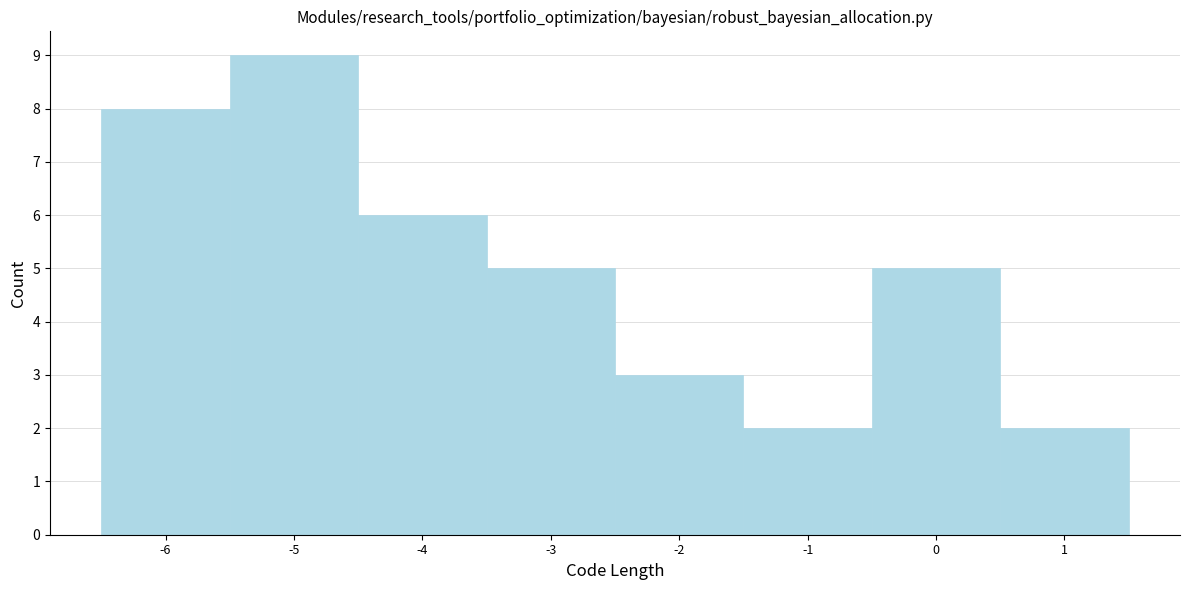

Reading left to right, transcribe this chart: for each bar, give the range it covers on the x-axis and its height. The values are not printed on the chart, so give them approximately, as read against the axis.

-6.5 to -5.5: 8
-5.5 to -4.5: 9
-4.5 to -3.5: 6
-3.5 to -2.5: 5
-2.5 to -1.5: 3
-1.5 to -0.5: 2
-0.5 to 0.5: 5
0.5 to 1.5: 2